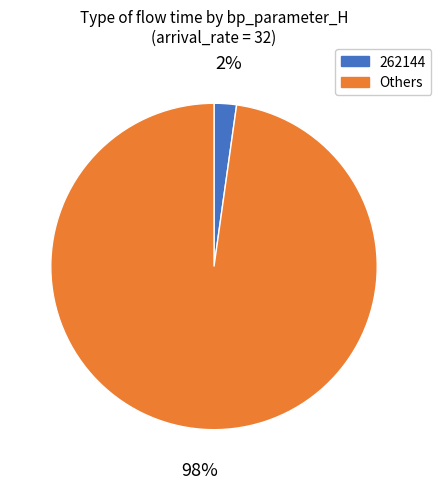

What is the largest slice in the pie chart?

Others